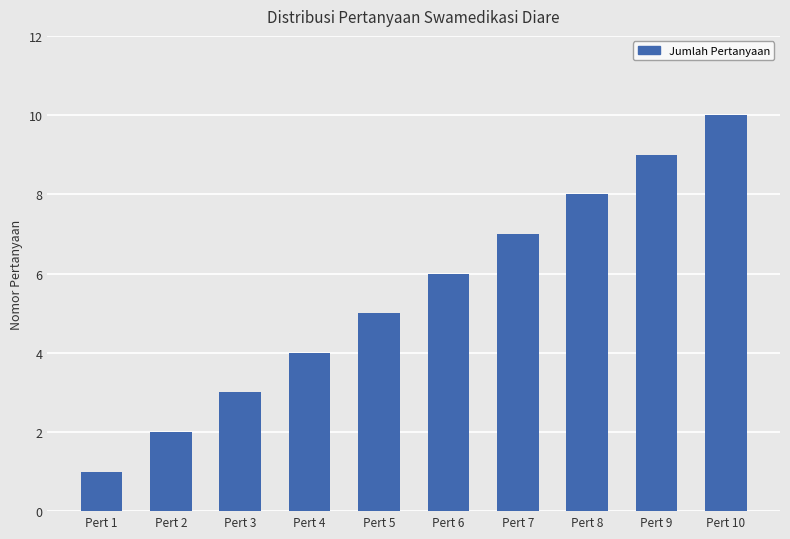

At which label is the value closest to 5?

Pert 5